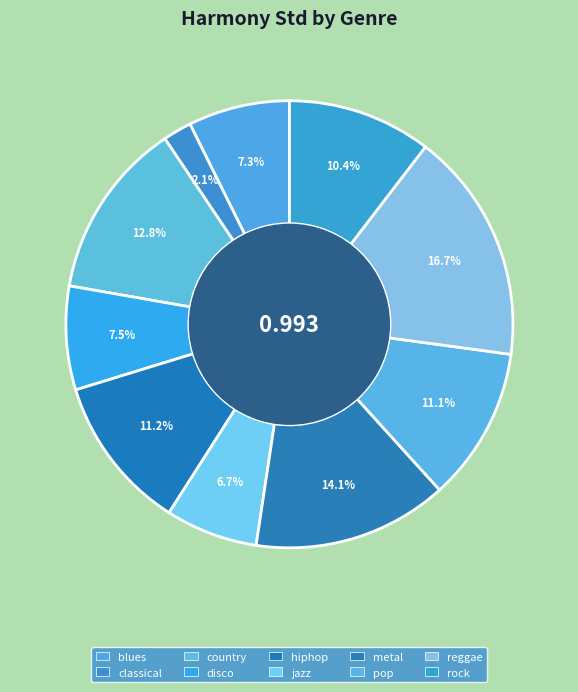

To the nearest percent, what is the difference between the largest and smallest slice percentages?

15%